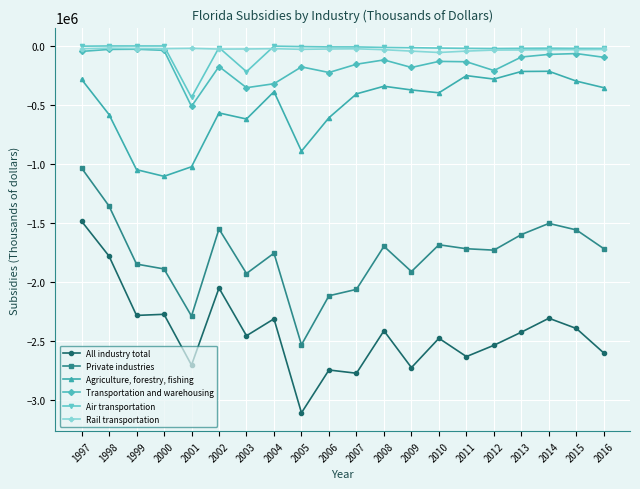

Is the value of Transportation and warehousing at 2009 greater than the value of All industry total at 2012?

Yes